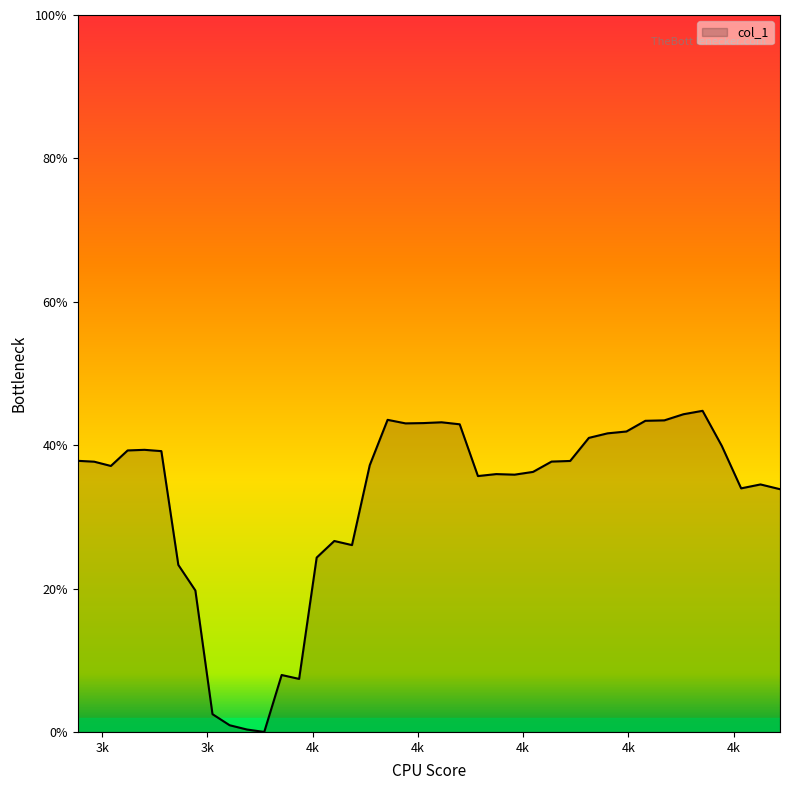

Reading right to left, extract all data points from this chart.

0.3	0.3	0.3	0.4	0.4	0.4	0.4	0.4	0.4	0.4	0.4	0.4	0.4	0.4	0.4	0.4	0.4	0.4	0.4	0.4	0.4	0.4	0.4	0.3	0.3	0.2	0.1	0.1	0.0	0.0	0.0	0.0	0.2	0.2	0.4	0.4	0.4	0.4	0.4	0.4